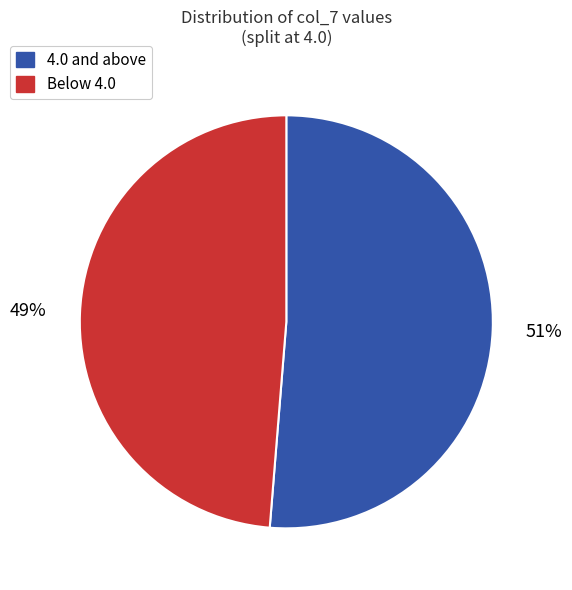

To the nearest percent, what is the average slice percentage?

50%